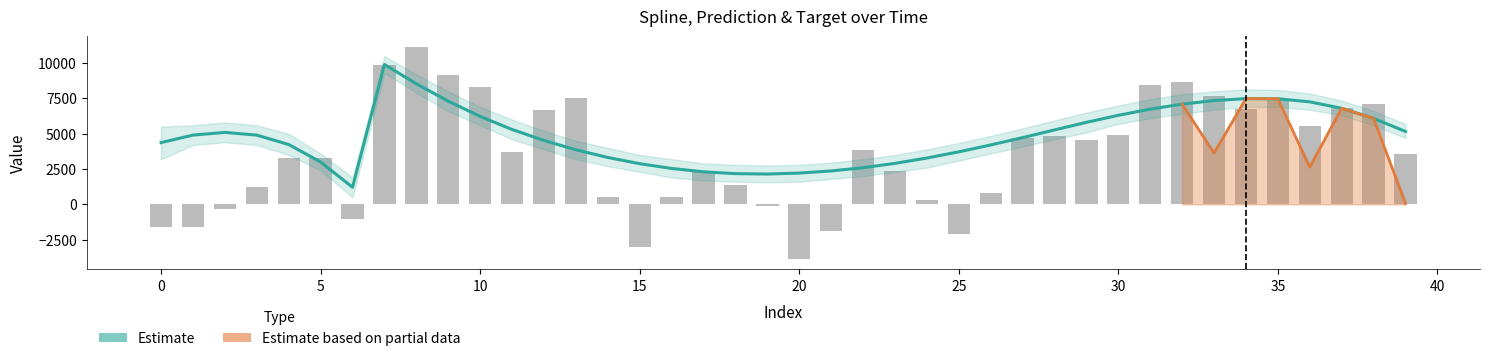

How many data points in target are above 3735?

20